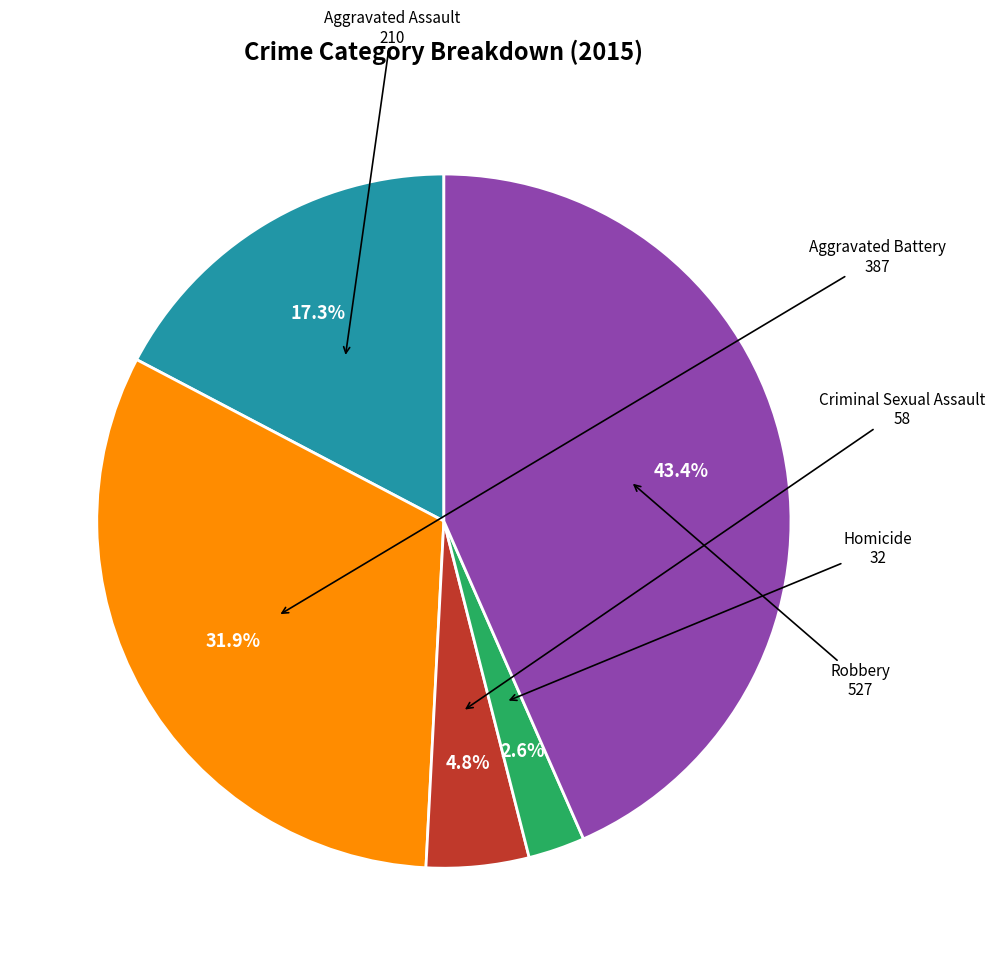

Is there any slice that represents more than half of the pie?

No